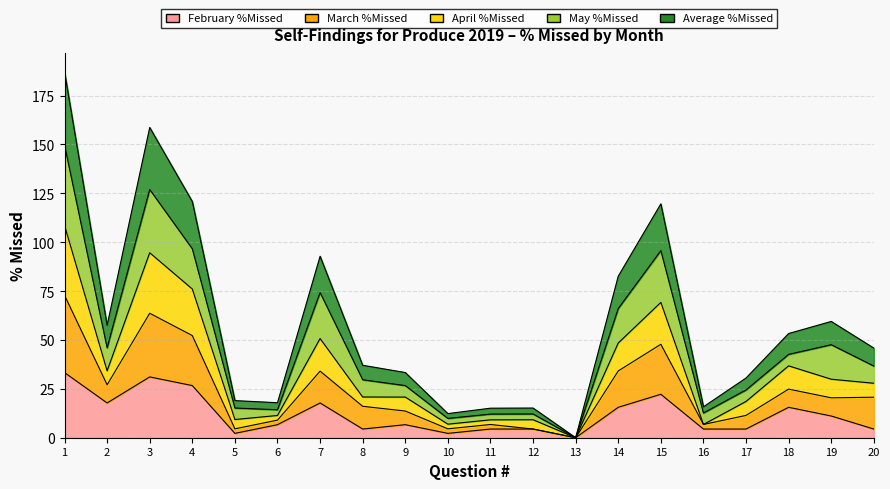

What is the highest value of the February %Missed series?

33.3